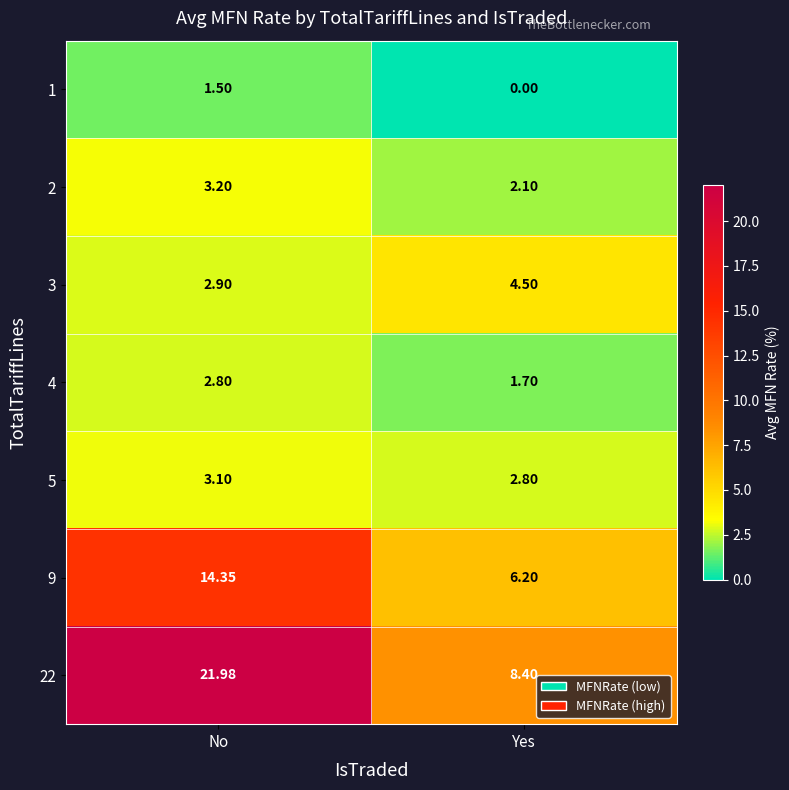

Which label corresponds to the smallest value in the chart?

Yes